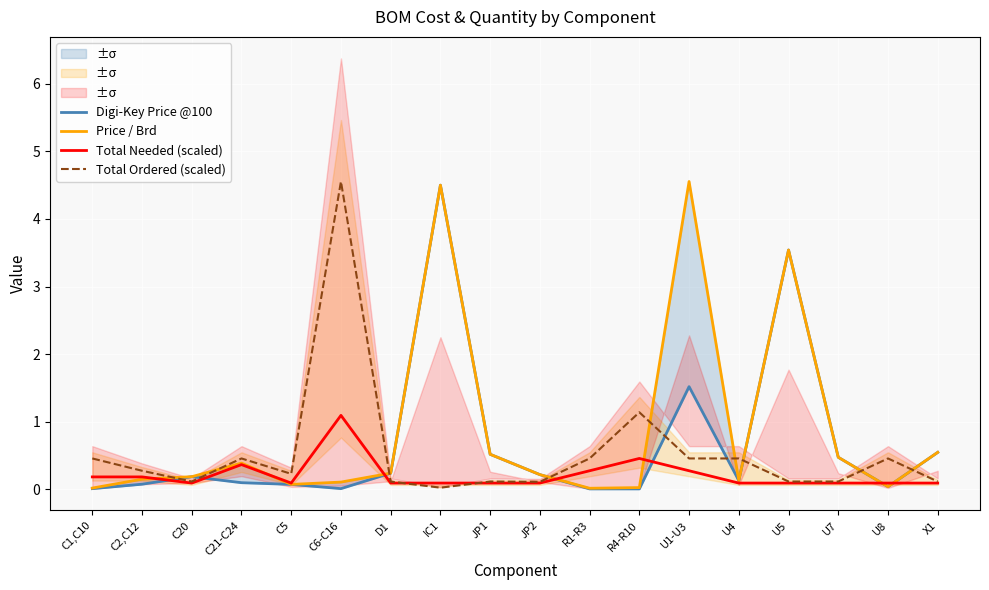

The value of Digi-Key Price @100 at IC1 is 4.5. True or false?

True